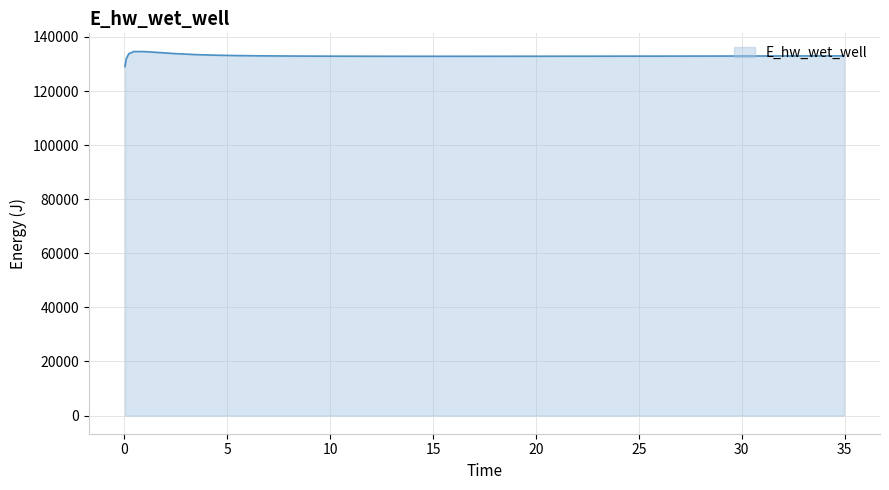

What is the difference between the maximum and minimum values?

5548.2